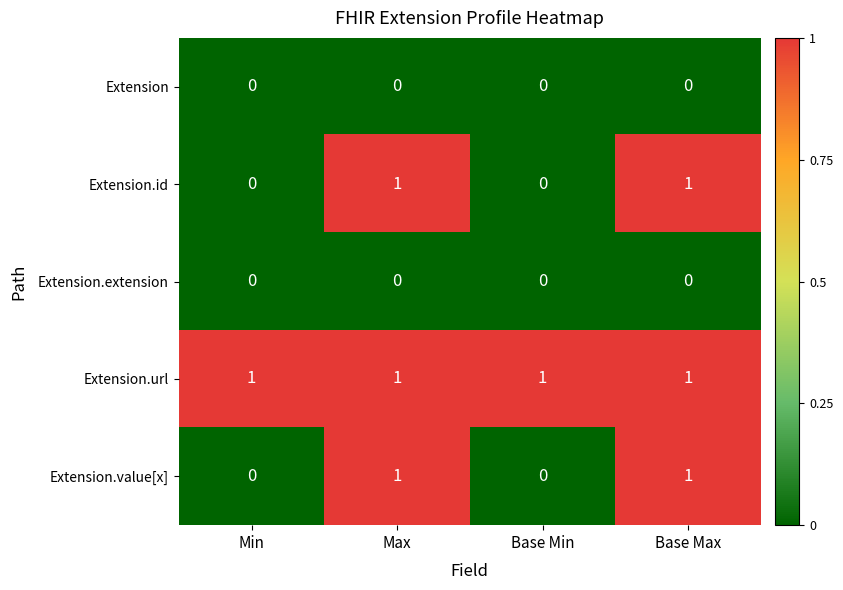

Is it true that Extension.extension equals 0 at Max?

True